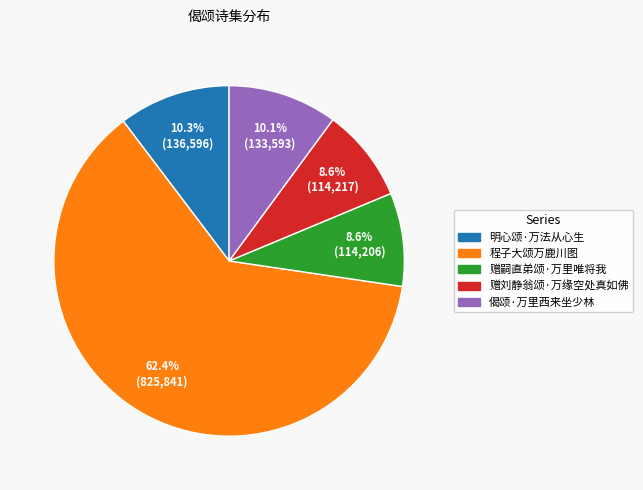

Is it true that 赠嗣直弟颂·万里唯将我 is 22% of the pie?

False